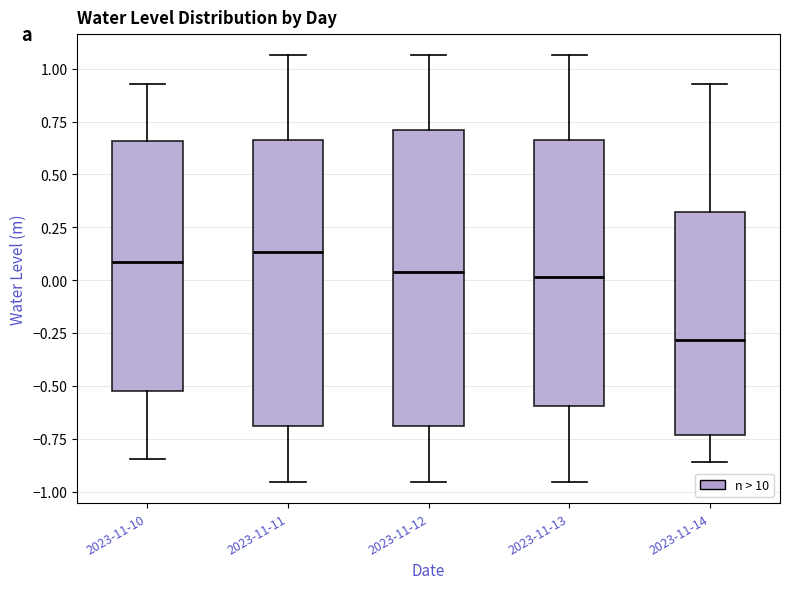

Reading left to right, transcribe this box plot: for each box, give where its median line is, the range the box spans, and where its two whiskers end, as read against the y-axis. The values are not printed on the chart, so give them approximately, as read against the axis.

2023-11-10: median 0.10, box -0.50 to 0.65, whiskers -0.85 to 0.95
2023-11-11: median 0.15, box -0.70 to 0.65, whiskers -0.95 to 1.05
2023-11-12: median 0.05, box -0.70 to 0.70, whiskers -0.95 to 1.05
2023-11-13: median 0.00, box -0.60 to 0.65, whiskers -0.95 to 1.05
2023-11-14: median -0.30, box -0.75 to 0.30, whiskers -0.85 to 0.95